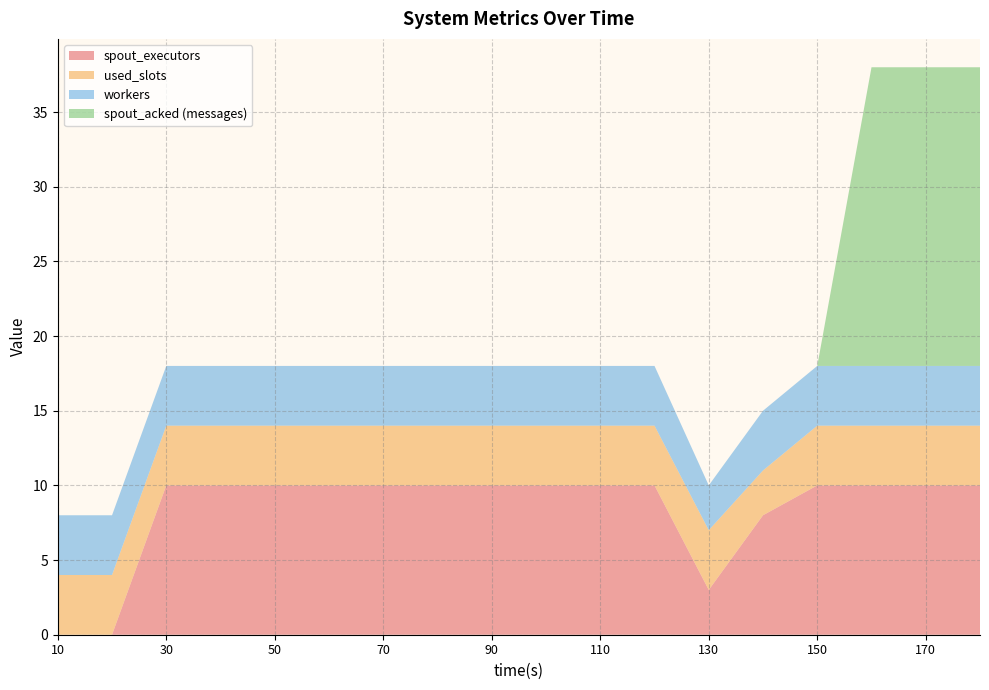

Reading left to right, transcribe all the data shown in this chart.

spout_executors: 10=0	20=0	30=10	40=10	50=10	60=10	70=10	80=10	90=10	100=10	110=10	120=10	130=3	140=8	150=10	160=10	170=10	180=10
used_slots: 10=4	20=4	30=4	40=4	50=4	60=4	70=4	80=4	90=4	100=4	110=4	120=4	130=4	140=3	150=4	160=4	170=4	180=4
workers: 10=4	20=4	30=4	40=4	50=4	60=4	70=4	80=4	90=4	100=4	110=4	120=4	130=3	140=4	150=4	160=4	170=4	180=4
spout_acked (messages): 10=0	20=0	30=0	40=0	50=0	60=0	70=0	80=0	90=0	100=0	110=0	120=0	130=0	140=0	150=0	160=20	170=20	180=20